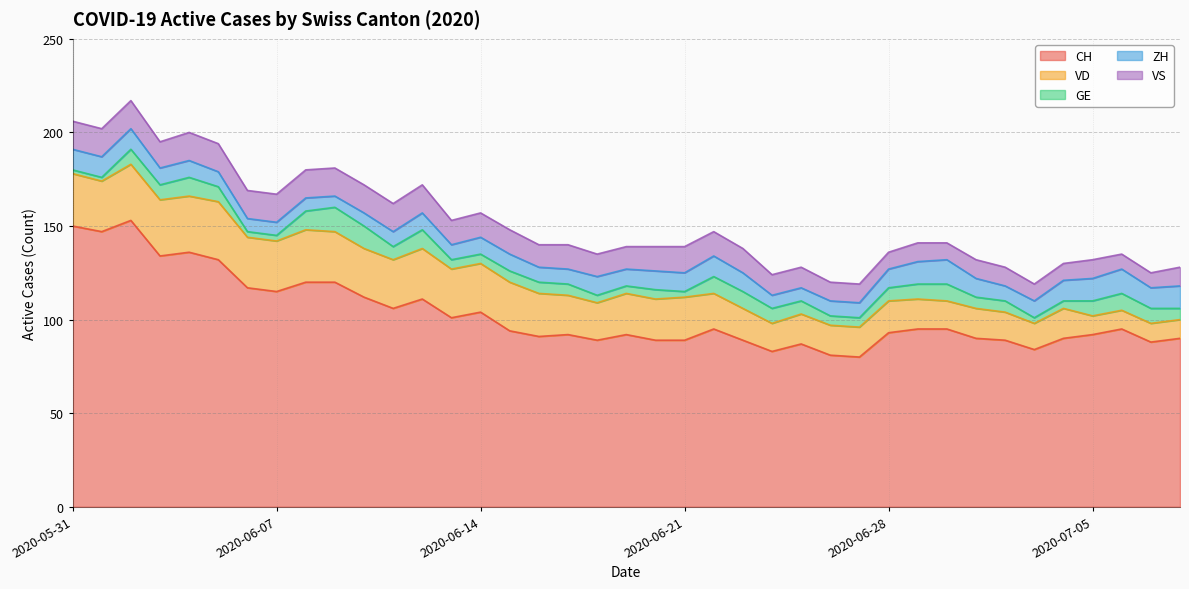

What value does the CH series have at 2020-06-02, to the nearest 10?

150